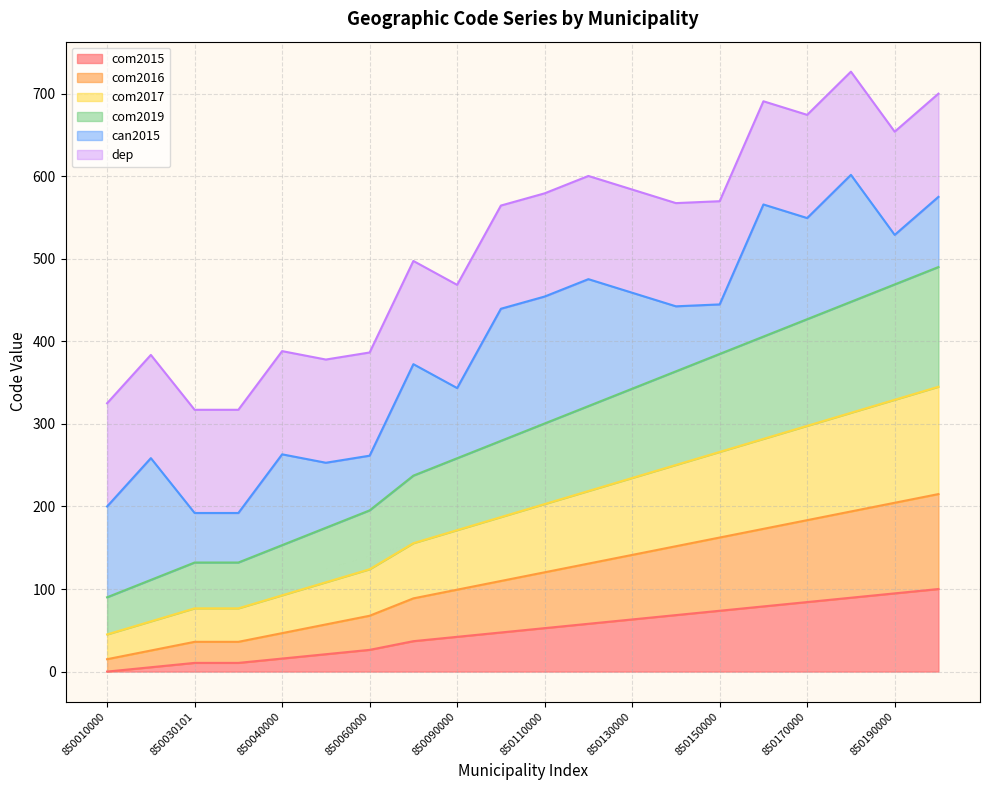

What is the highest value of the com2015 series?

100.0